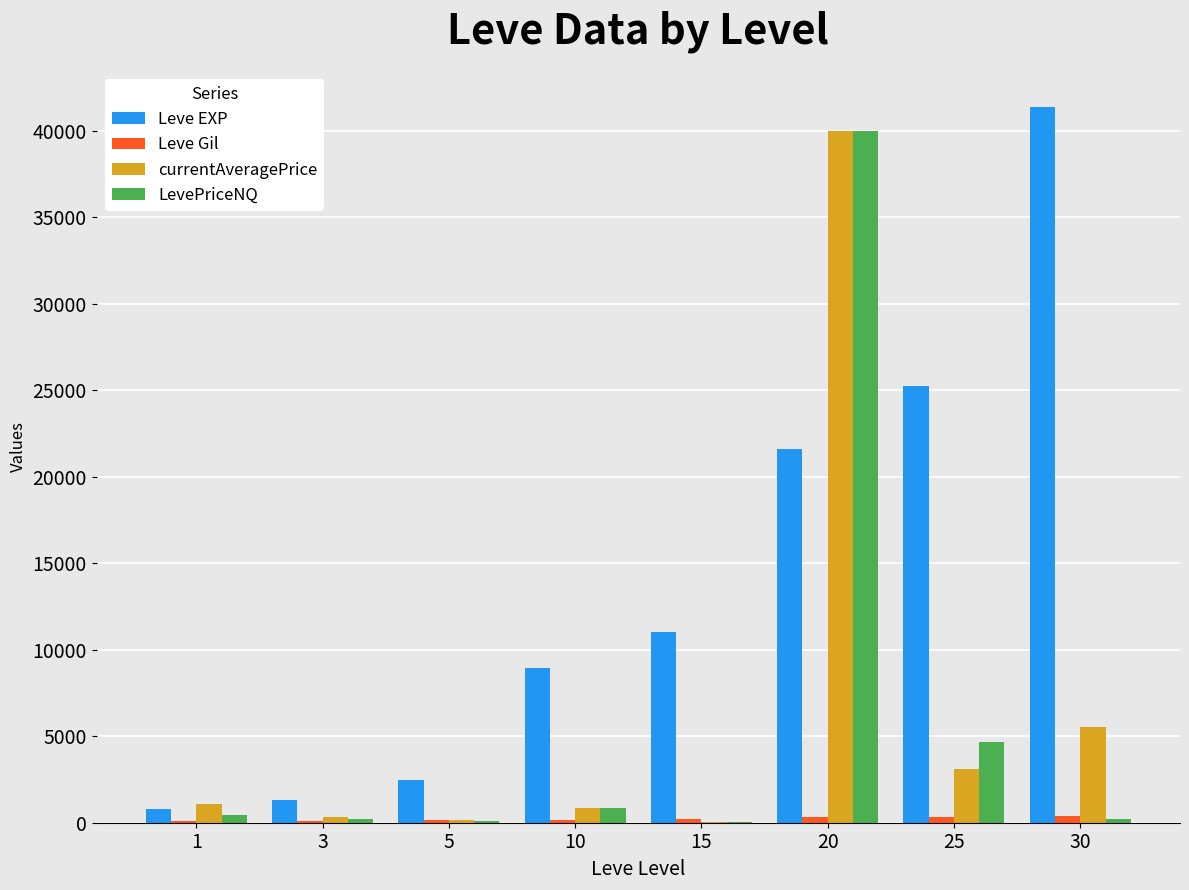

At which category is the sum across all series the highest?

20